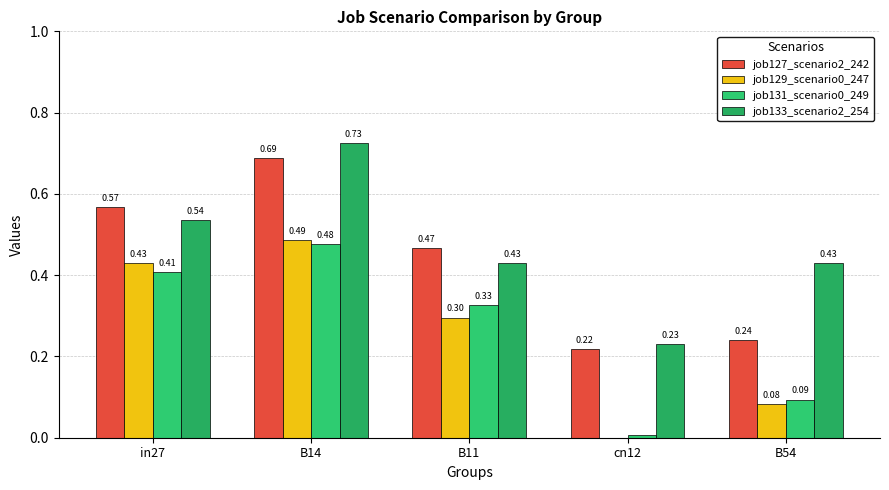

Is the value of job129_scenario0_247 at cn12 greater than the value of job131_scenario0_249 at B54?

No